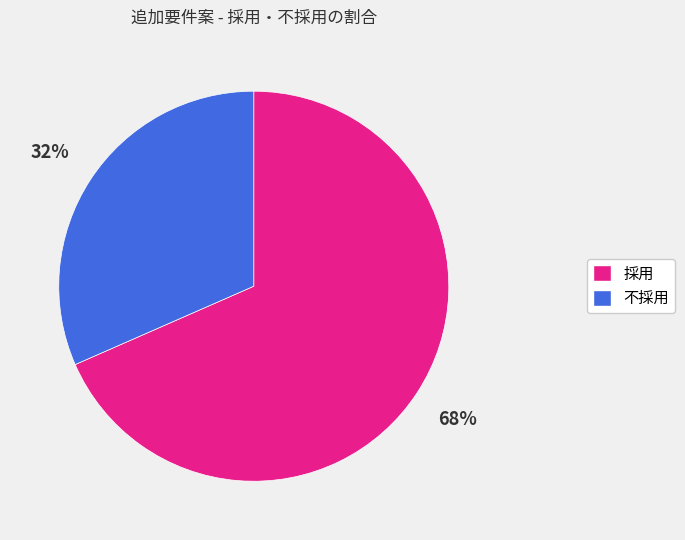

Combined, do 採用 and 不採用 account for over 50%?

Yes